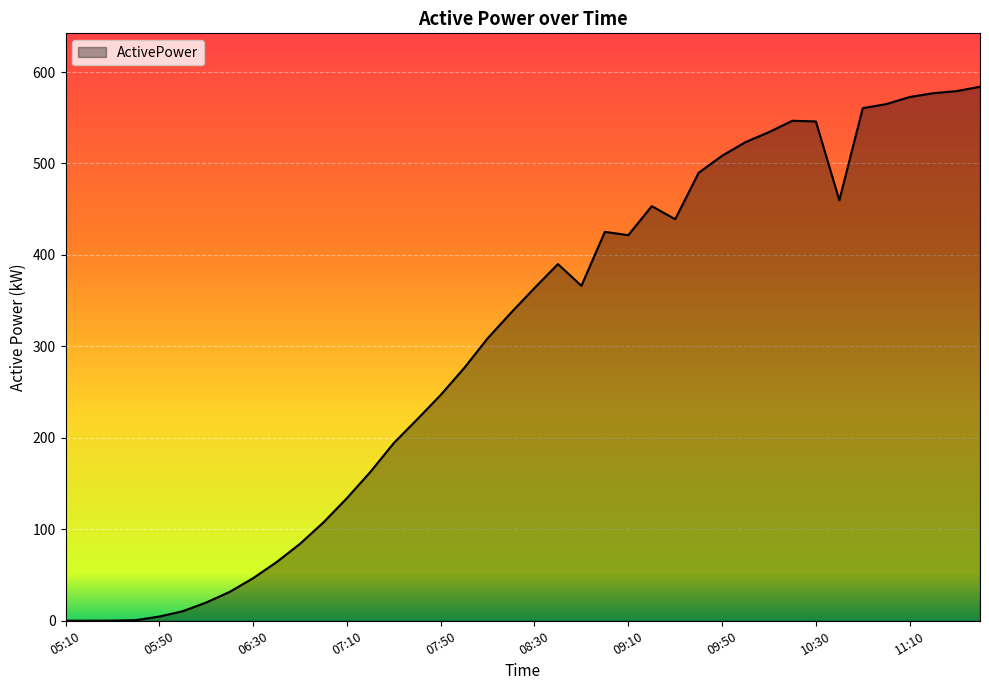

What is the greatest value displayed?

583.9